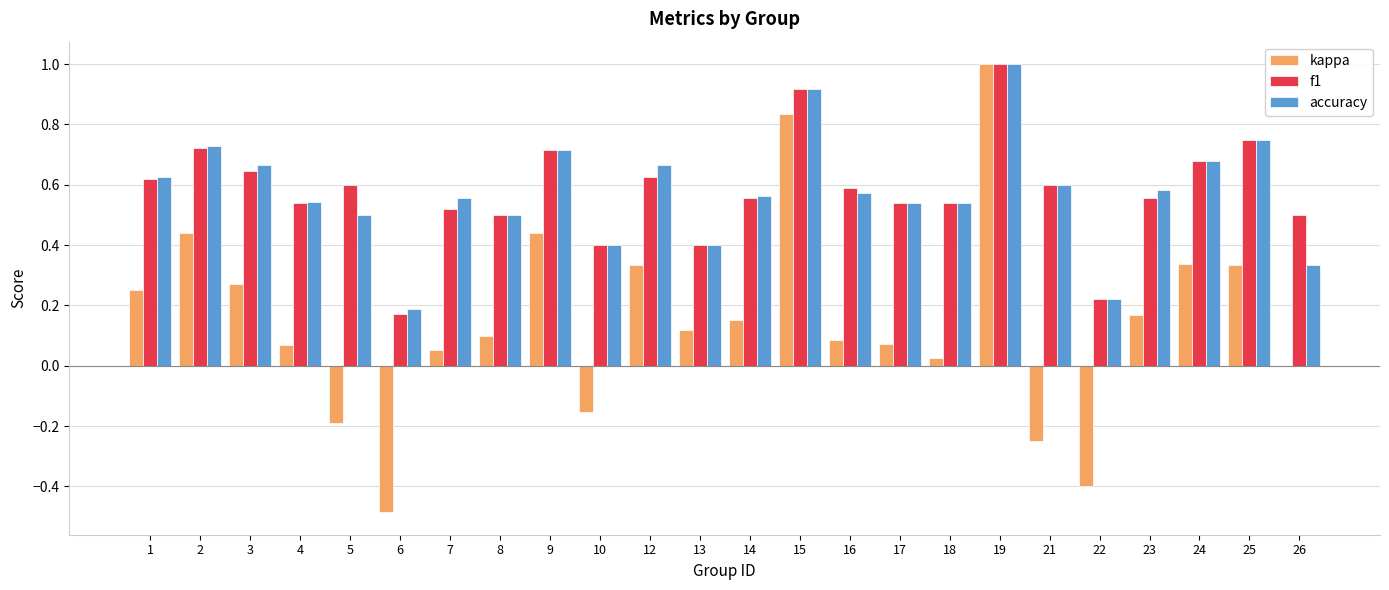

Is the value of accuracy at 1 greater than the value of f1 at 17?

Yes